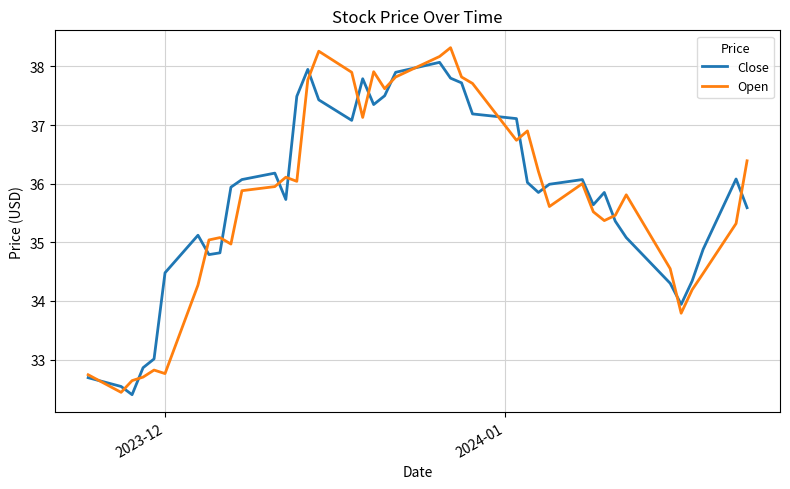

What is the smallest value displayed?

32.4